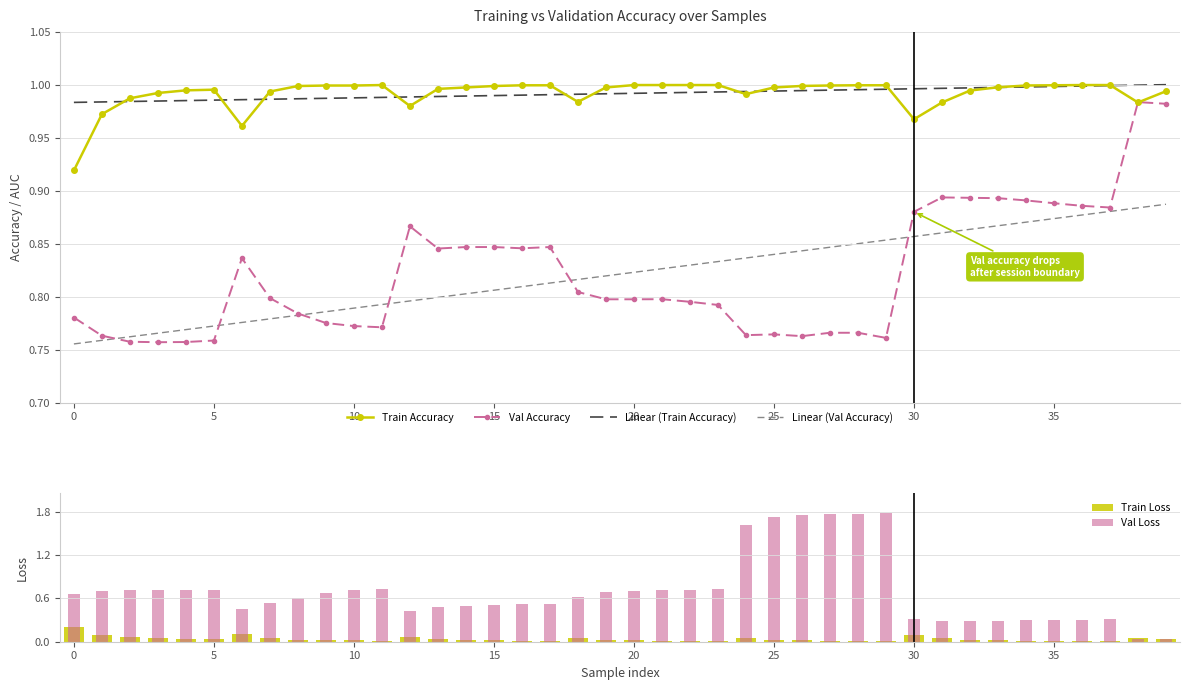

At which label does Train Loss reach its minimum?

37